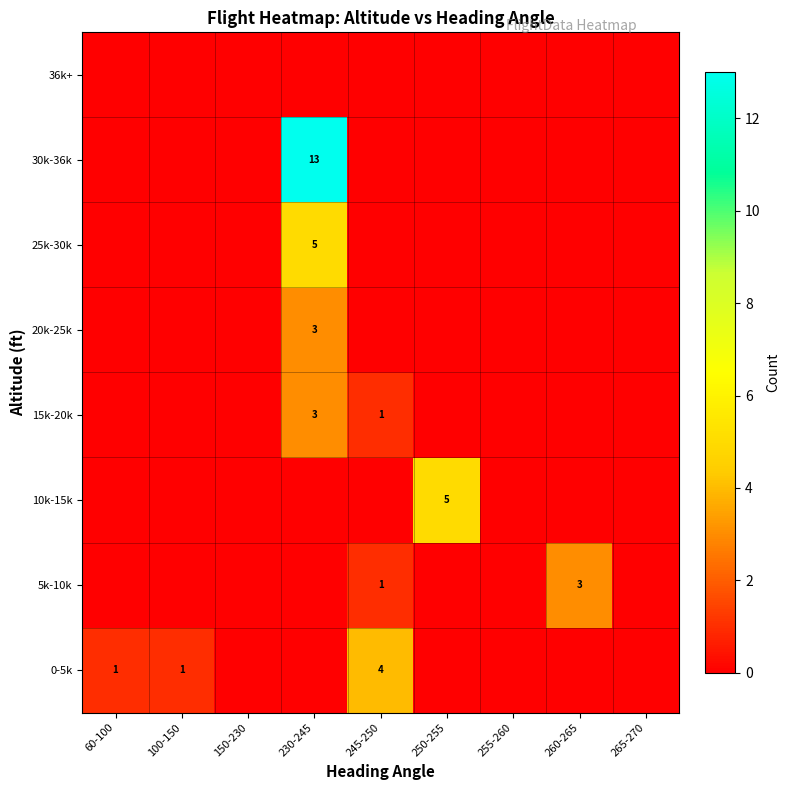

At which label does row_3 reach its minimum?

60-100